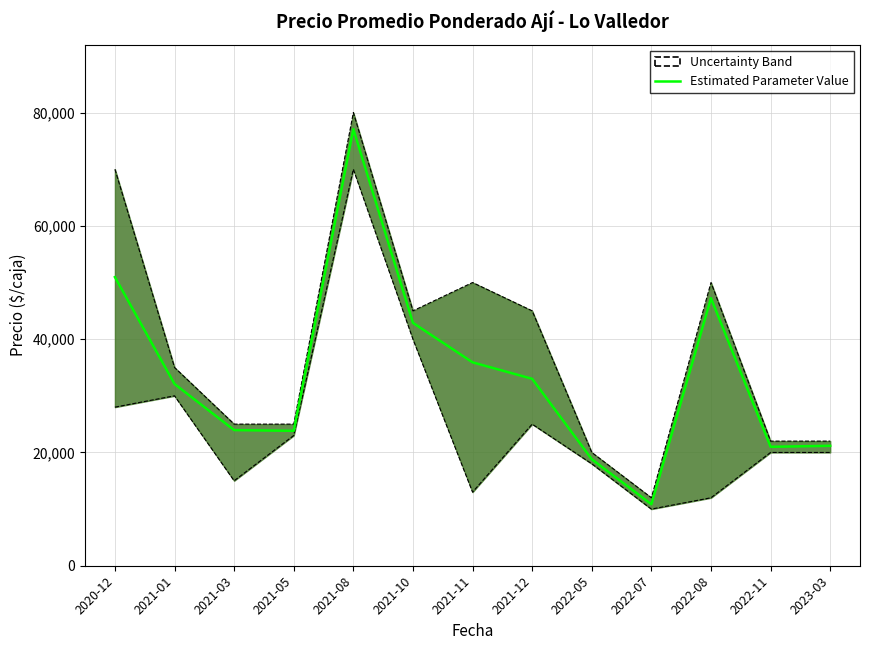

Rank the categories by value from highest to lowest.

2021-08, 2020-12, 2022-08, 2021-10, 2021-11, 2021-12, 2021-01, 2021-03, 2021-05, 2023-03, 2022-11, 2022-05, 2022-07